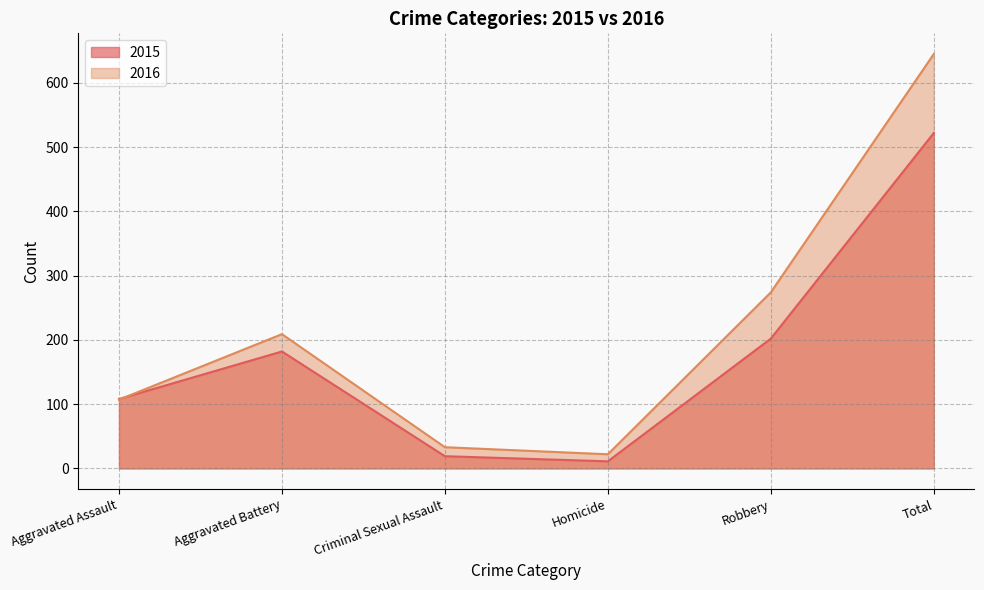

What is the value of the 2016 point at the 1st from the left?

107